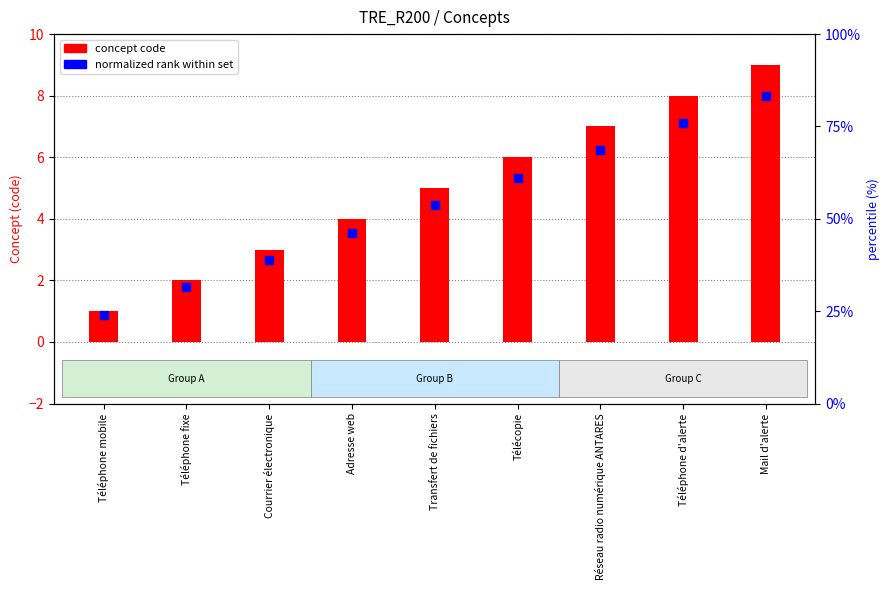

Which series contains the lowest Y value?

normalized rank